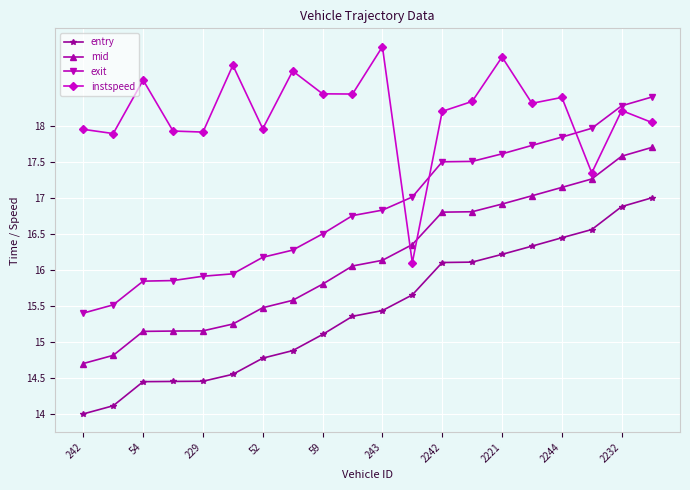

True or false: instspeed has more than 2 interior local peaks.

True